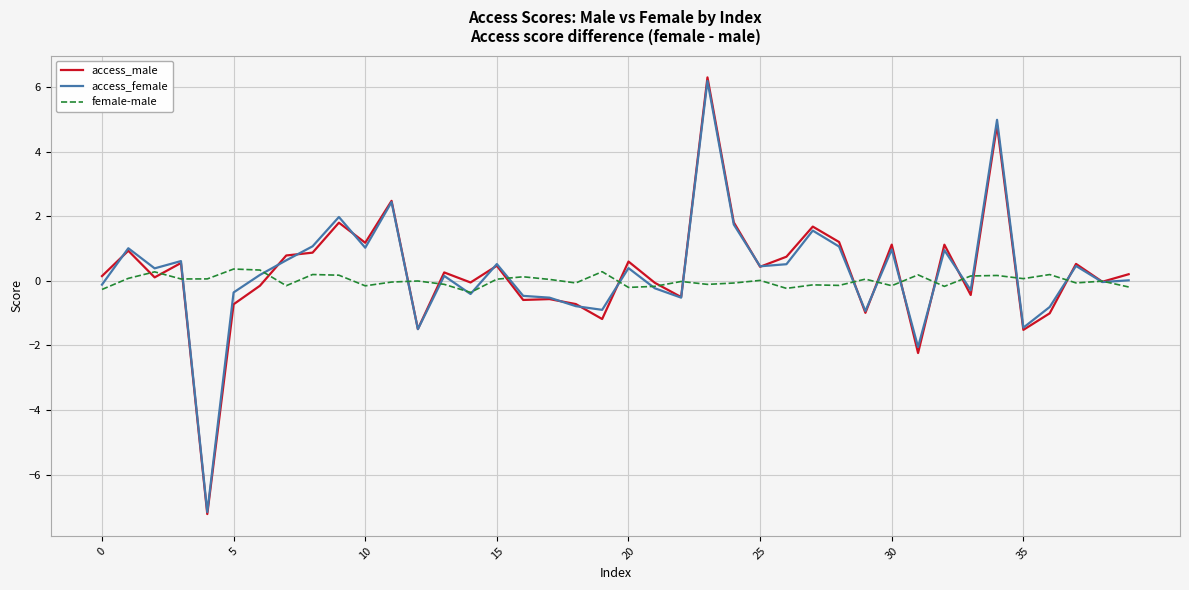

Which series has the largest range (max minus min)?

access_male